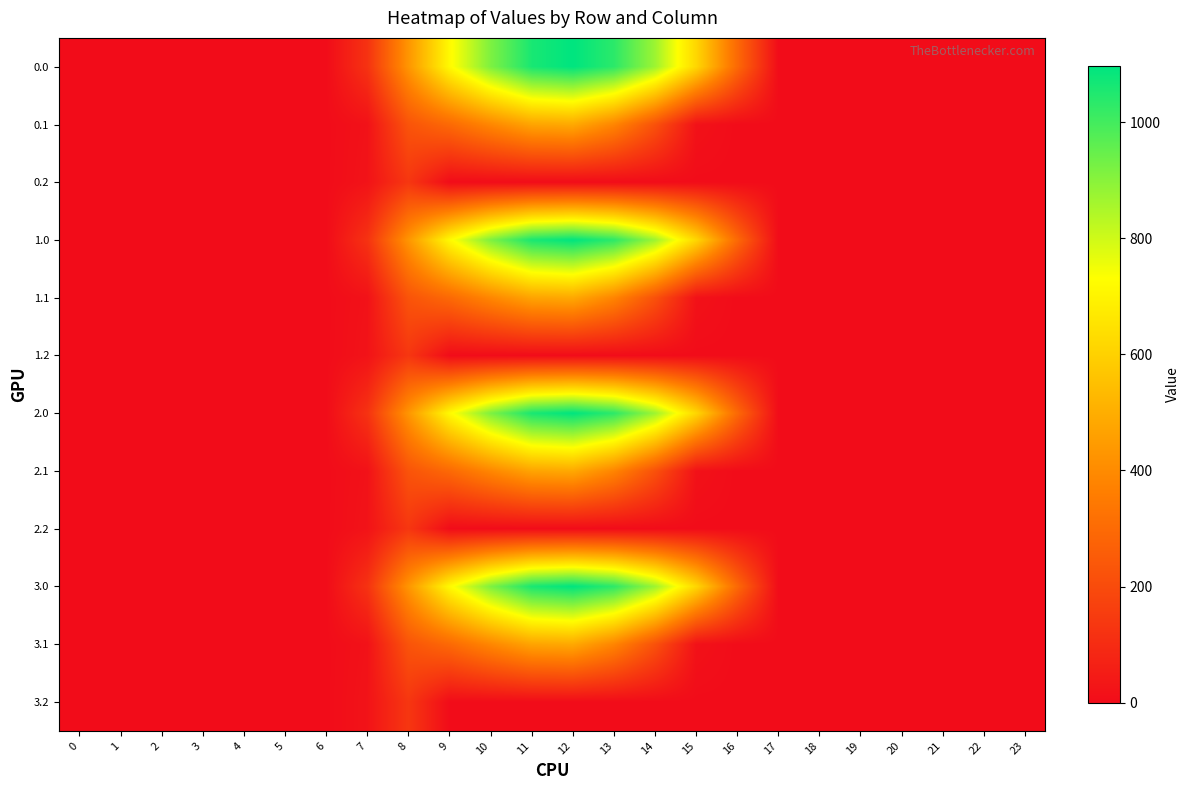

Count the number of data series in this chart.

12